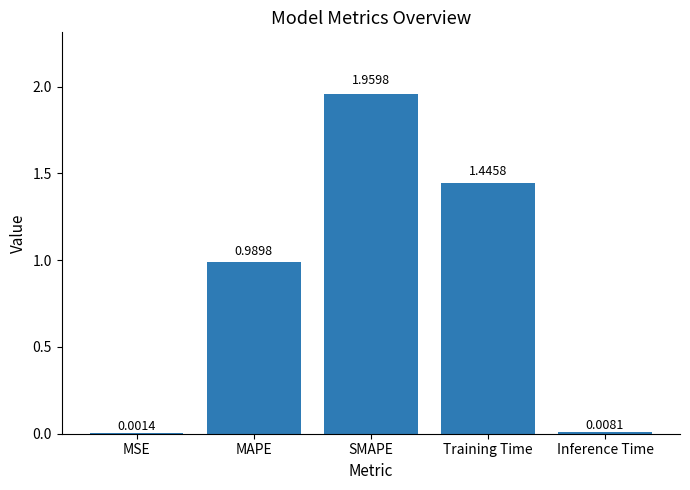

Which has a higher value, MAPE or Training Time?

Training Time